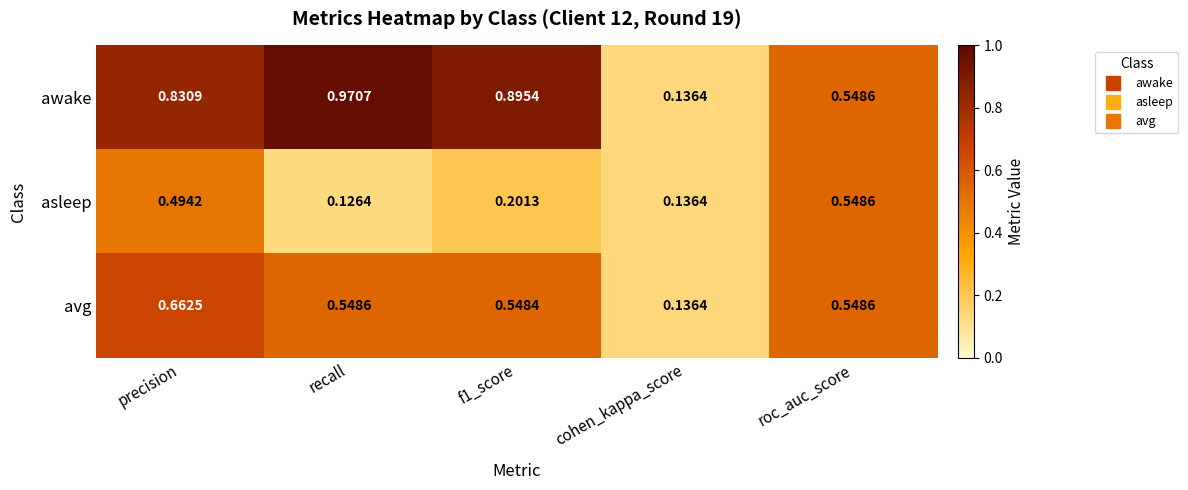

At which category does the chart reach its peak across all series?

recall